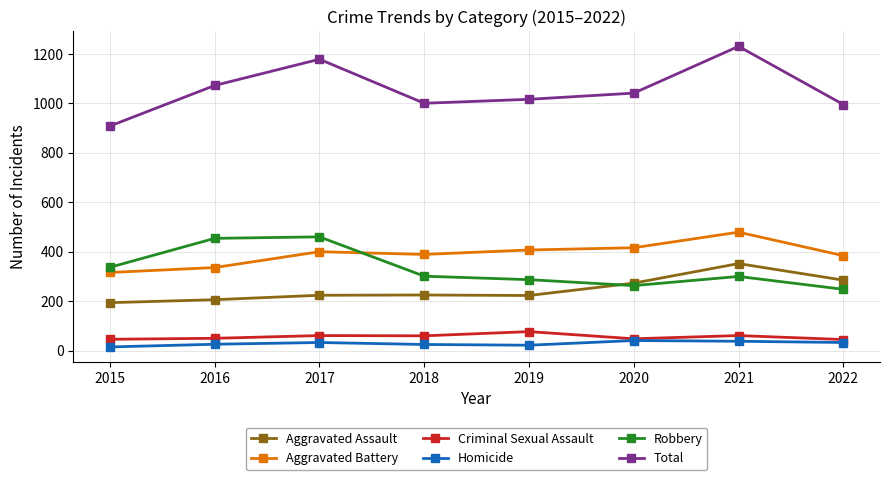

Is it true that Criminal Sexual Assault equals 61 at 2021?

True